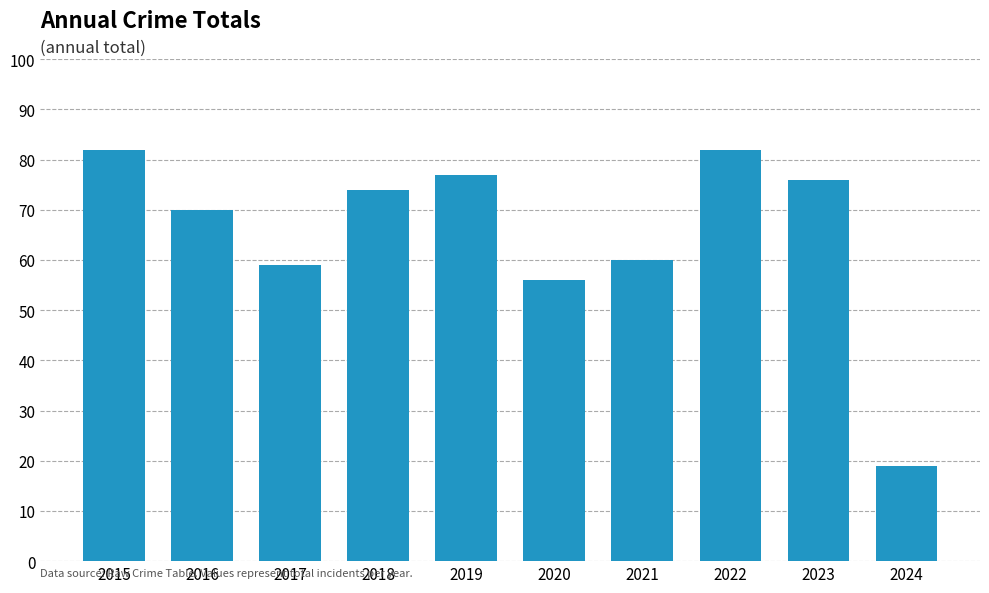

How many bars are there in total?

10